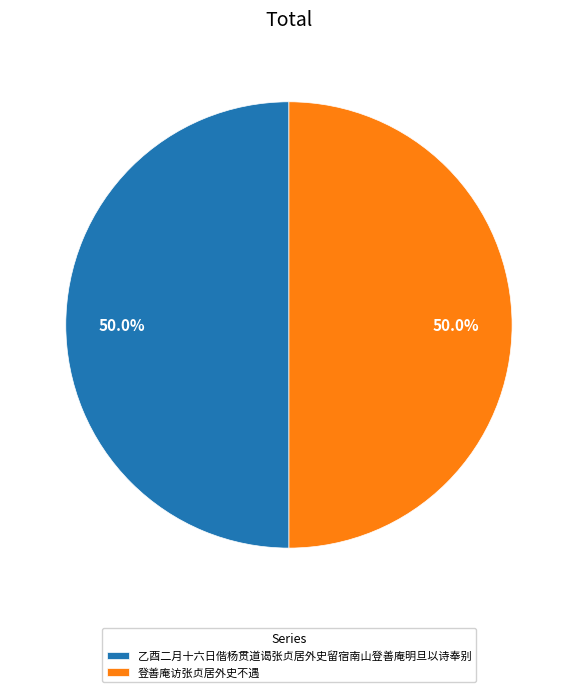

Is the sum of 乙酉二月十六日偕杨贯道谒张贞居外史留宿南山登善庵明旦以诗奉别 and 登善庵访张贞居外史不遇 greater than half?

Yes